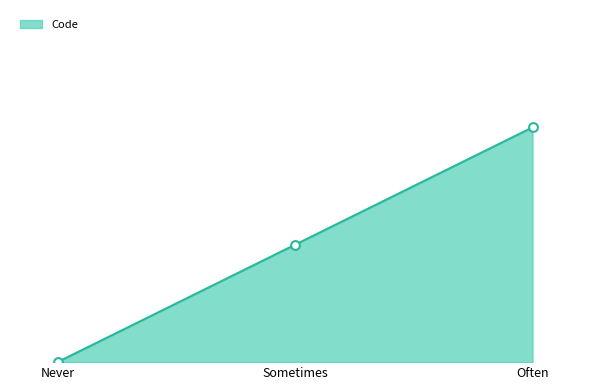

Which has a higher value, Often or Never?

Often